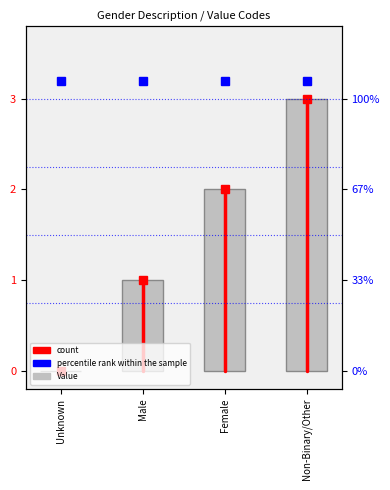

What is the label of the 1st bar from the right?

Non-Binary/Other